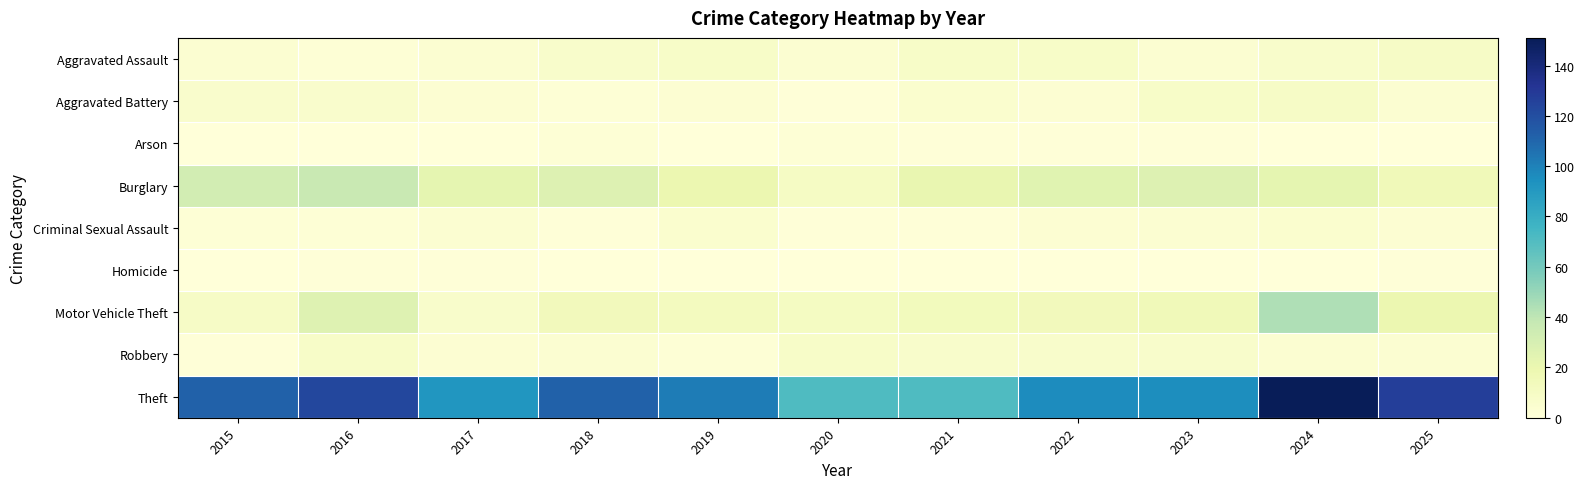

Which series has the largest range (max minus min)?

Theft